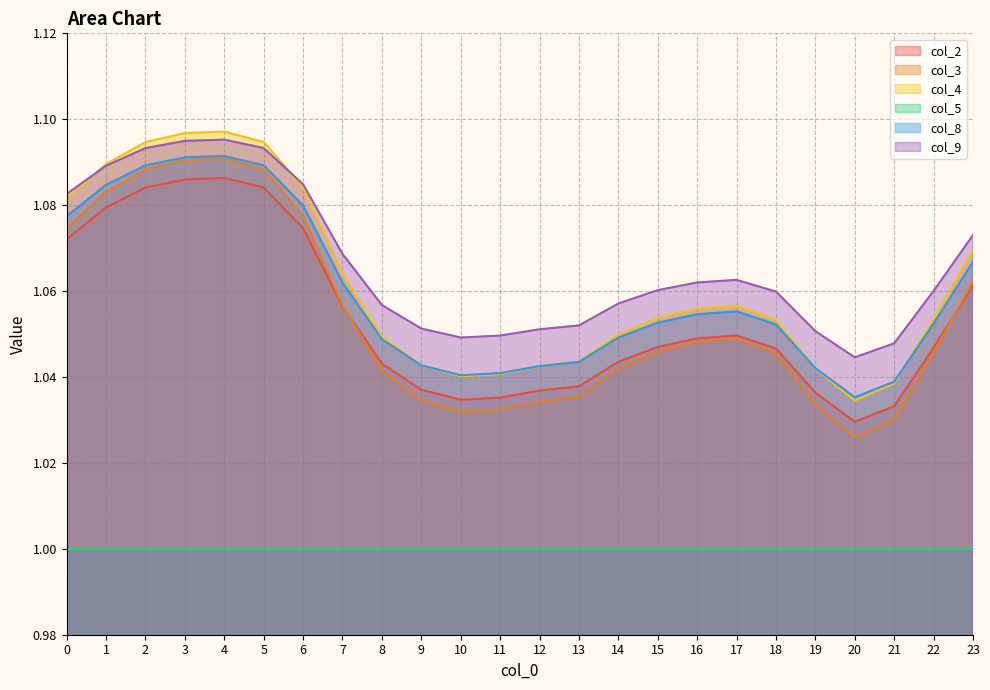

How many interior local valleys does the col_4 series have?

2